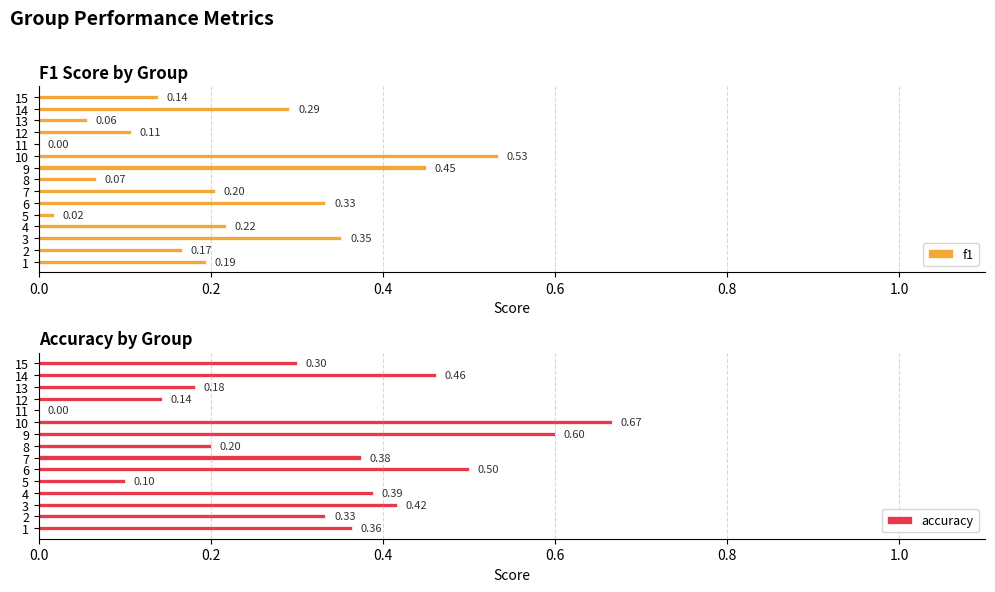

How many values in accuracy are above zero?

14